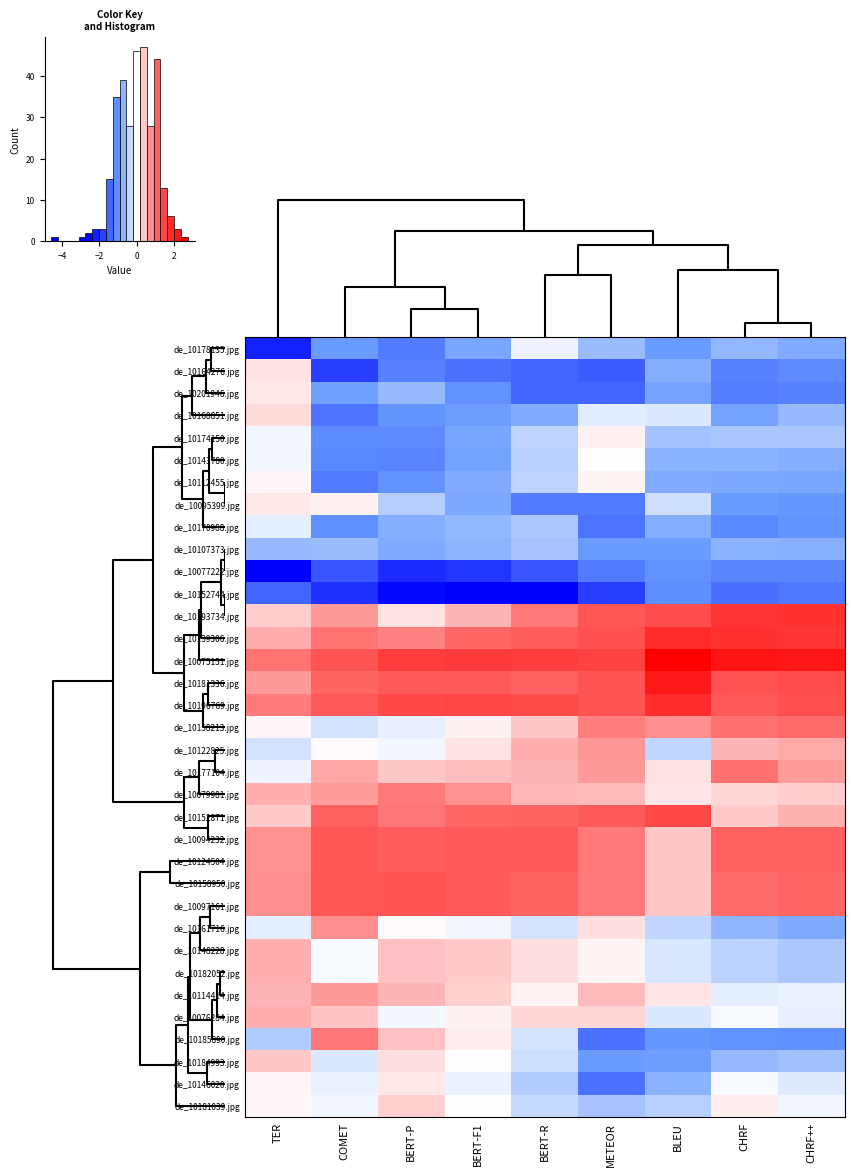

How many data points does each series have?

9